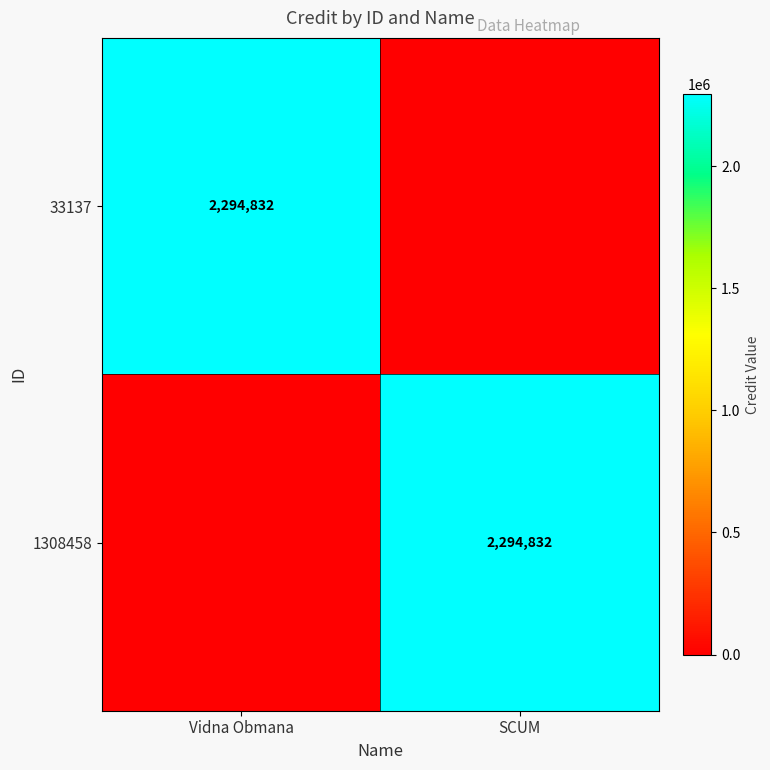

True or false: 33137 has a value of 2294832 at Vidna Obmana.

True